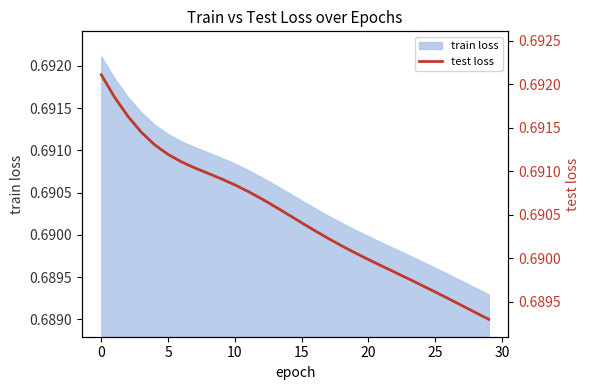

What is the greatest value displayed?

0.7